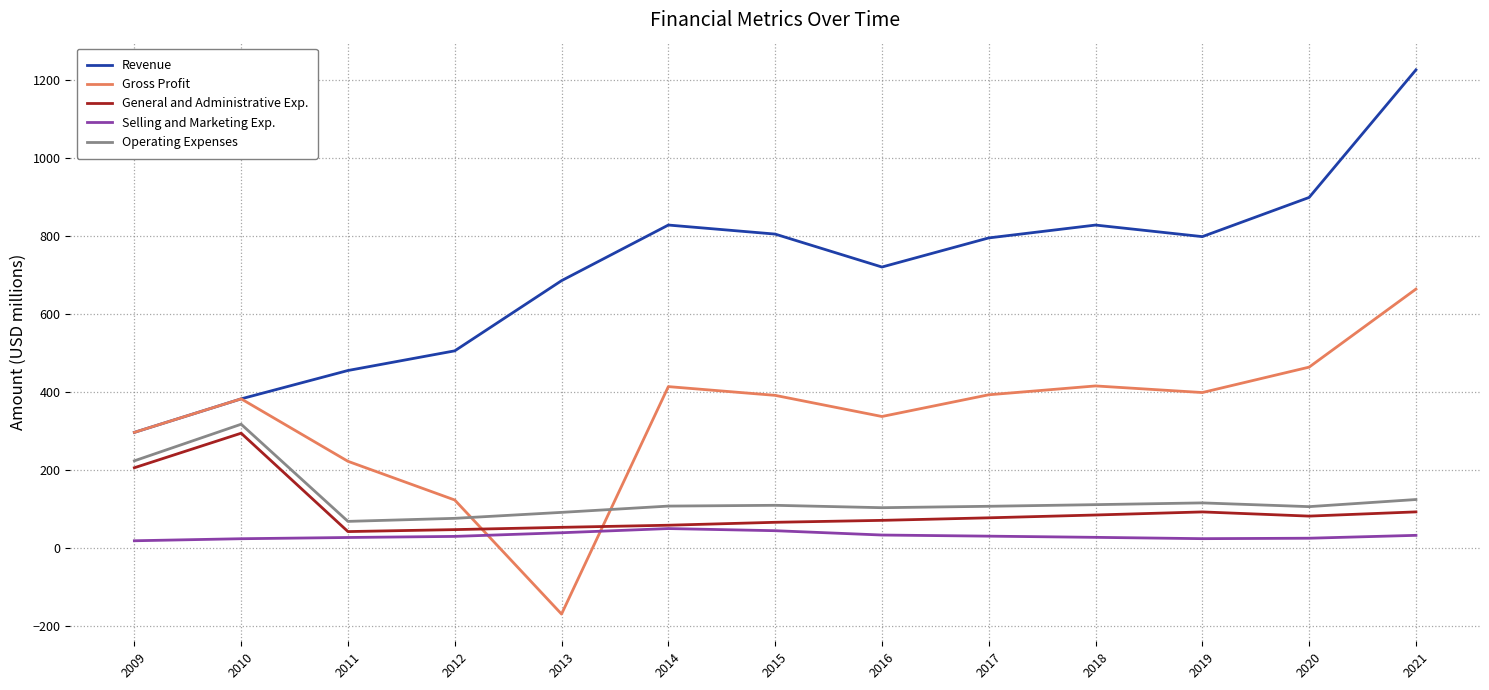

The General and Administrative Exp. series shows 52.3 at 2013. True or false?

True